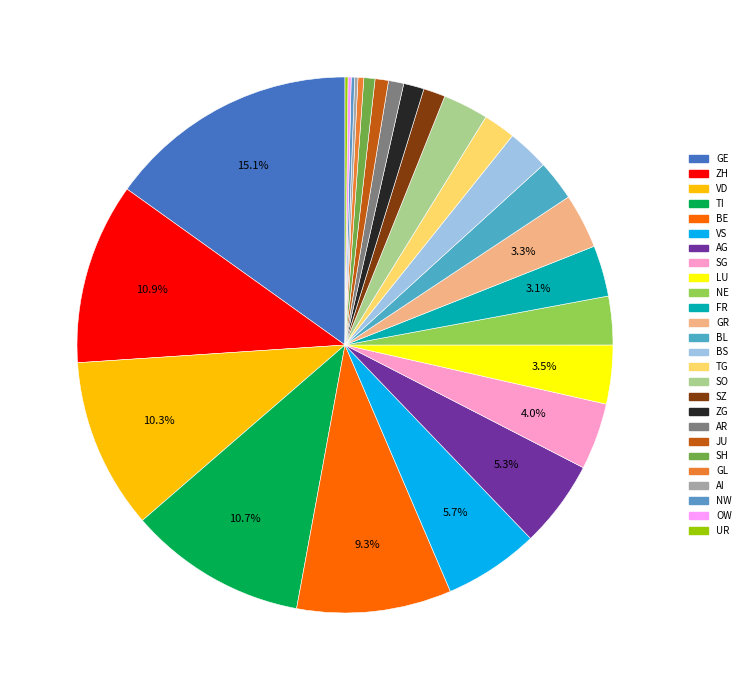

To the nearest percent, what is the difference between the largest and smallest slice percentages?

15%